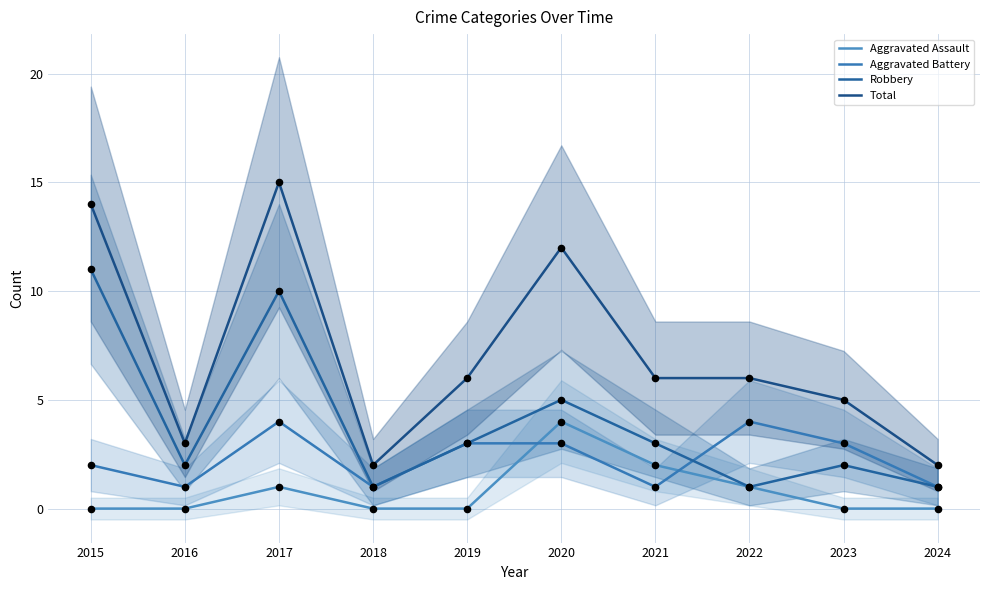

At which category is the sum across all series the highest?

2017